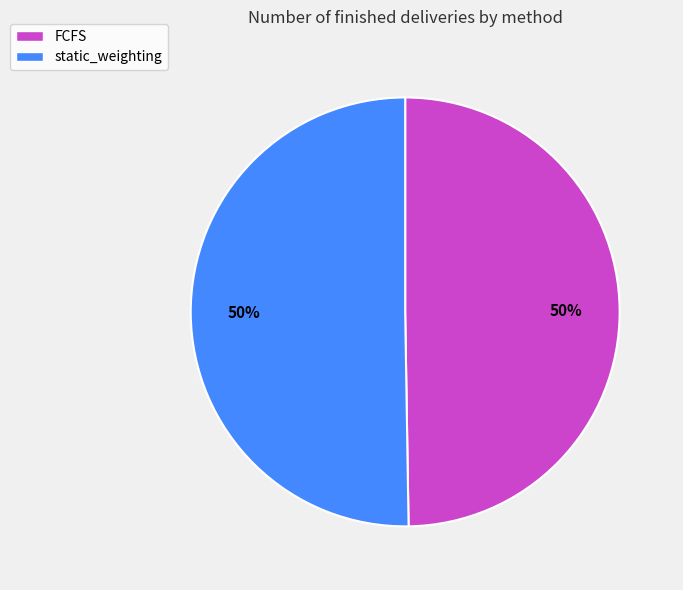

The FCFS slice represents 39% of the pie. True or false?

False